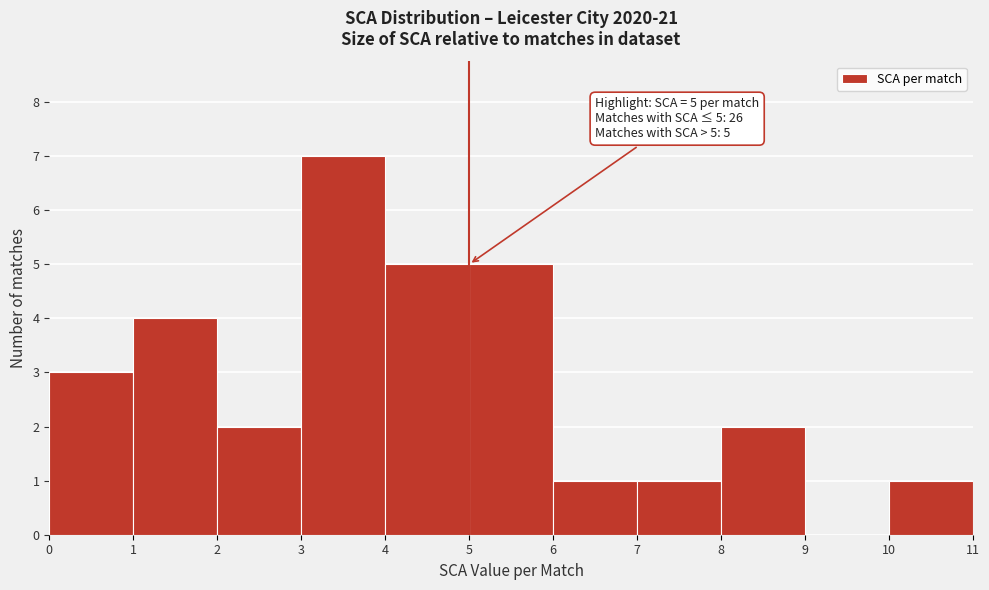

Over which range of the x-axis is the bar tallest?

3 to 4